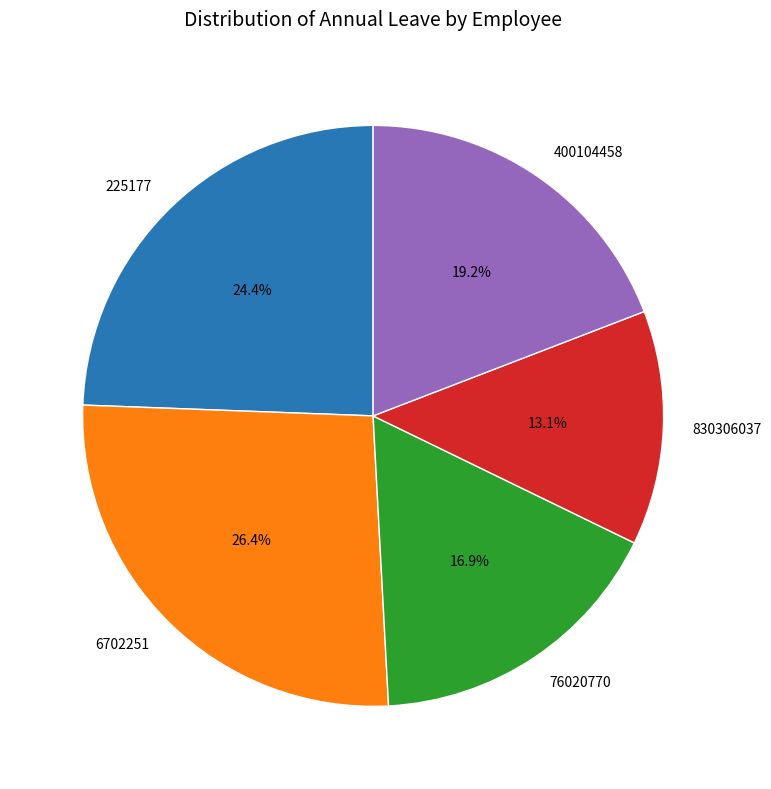

What percentage is the 225177 slice, to the nearest percent?

24%